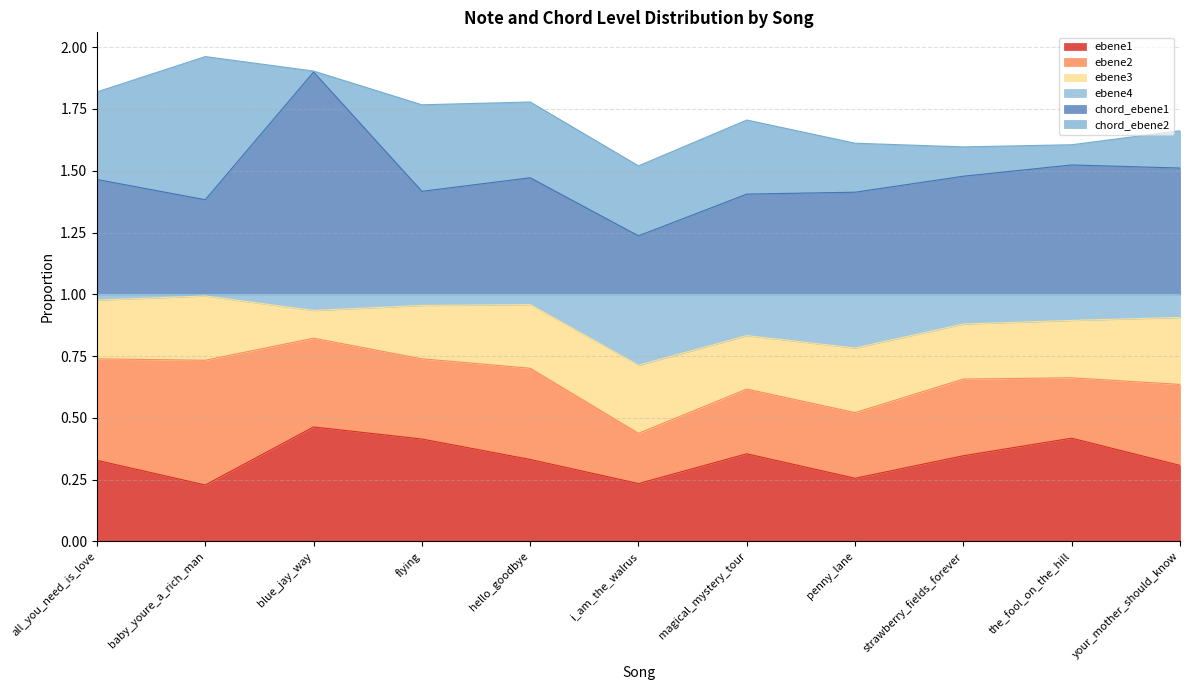

What is the label of the 11th point from the right?

all_you_need_is_love